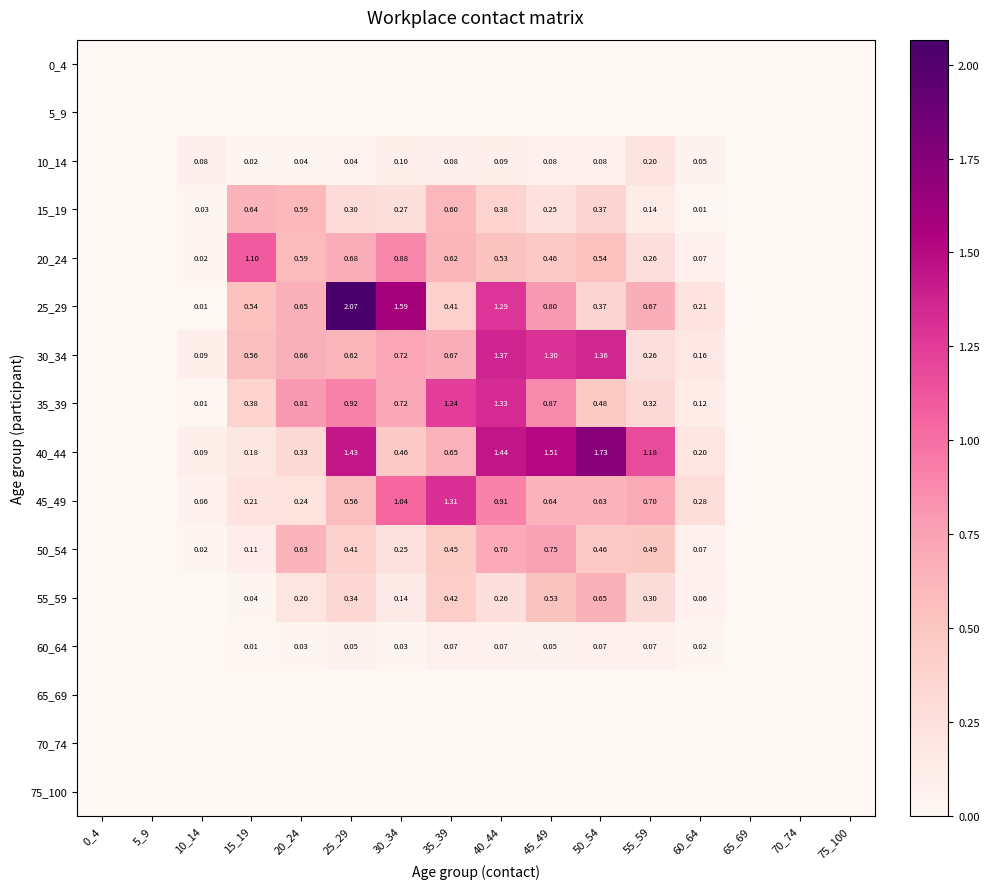

The value of 35_39 at 40_44 is 2.2. True or false?

False